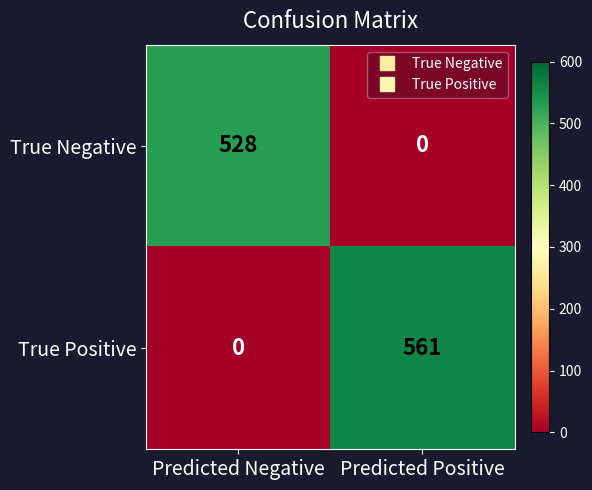

The value of True Negative at Predicted Positive is 0. True or false?

True